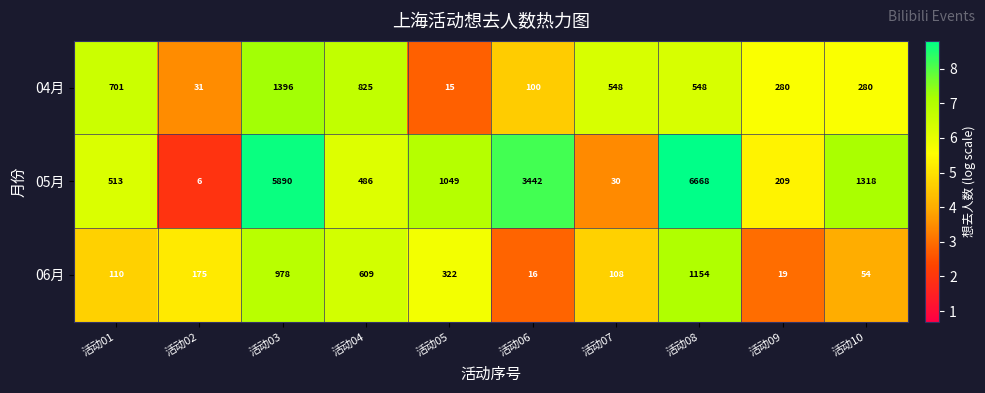

How many categories are shown in the chart?

10